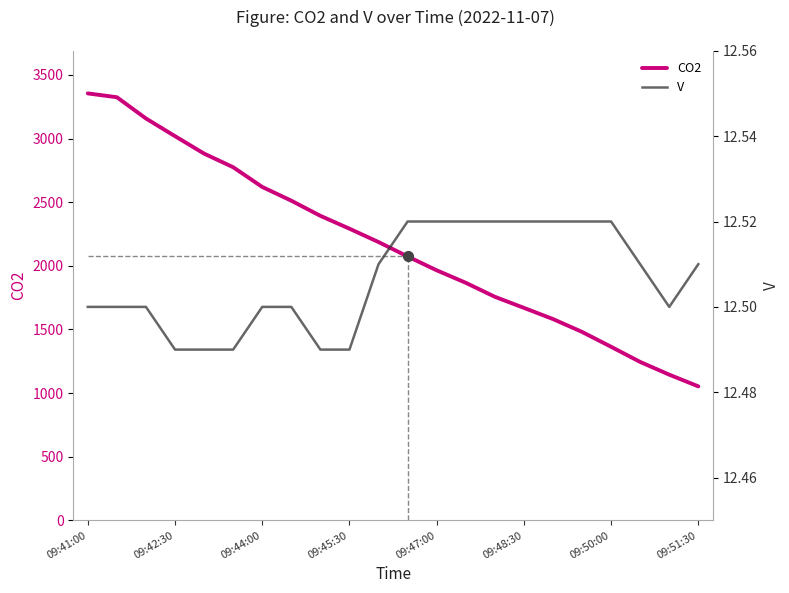

Which category has the lowest value in the CO2 series?

09:51:30